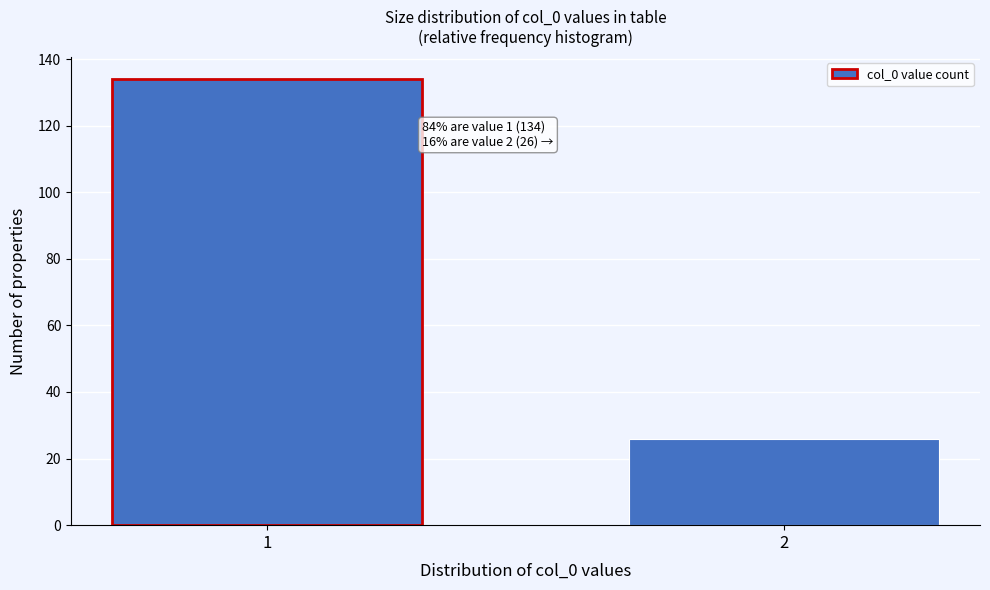

Reading right to left, what are all the values shown in this chart?

2=26	1=134